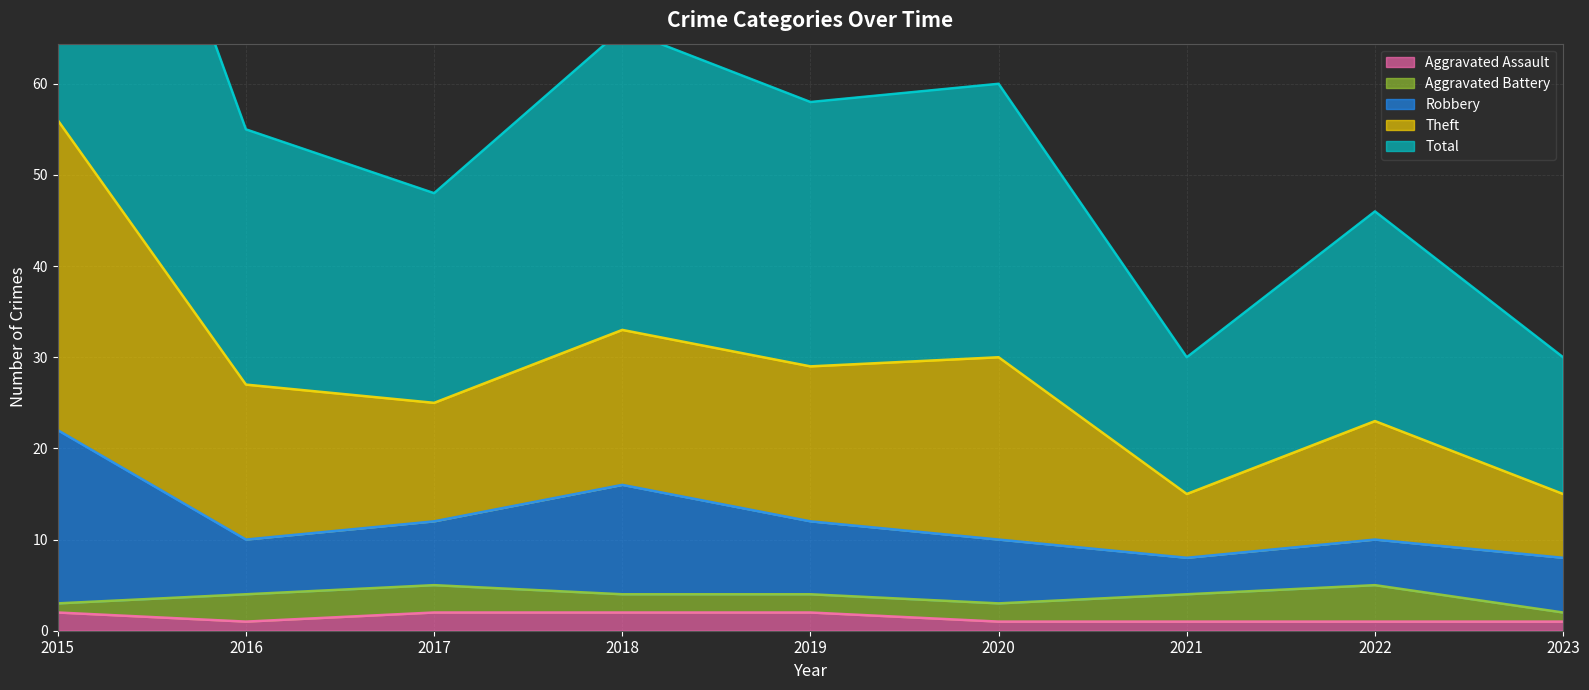

Count the number of categories in the chart.

9